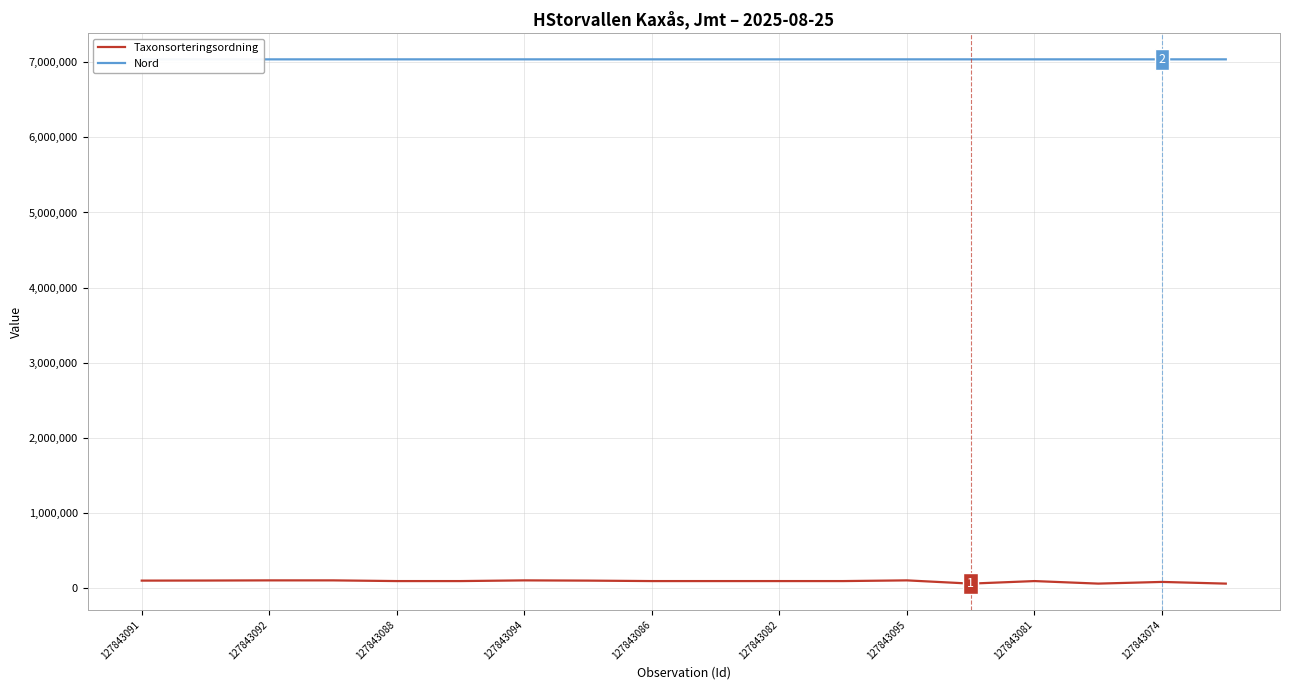

True or false: Taxonsorteringsordning and Nord intersect in this chart.

False